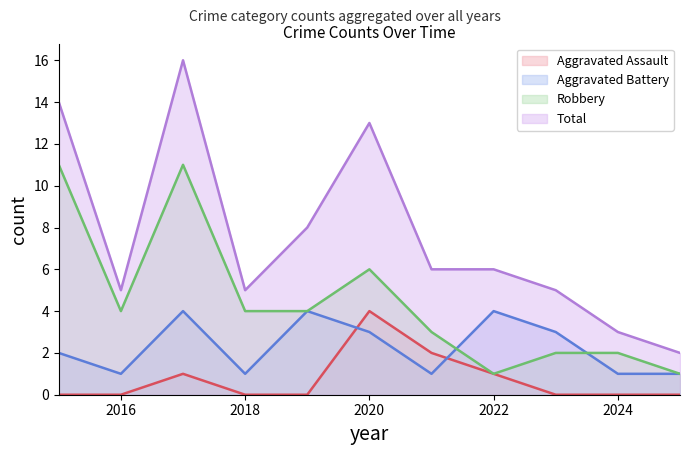

What is the value of the Aggravated Battery point at the 8th from the left?

4